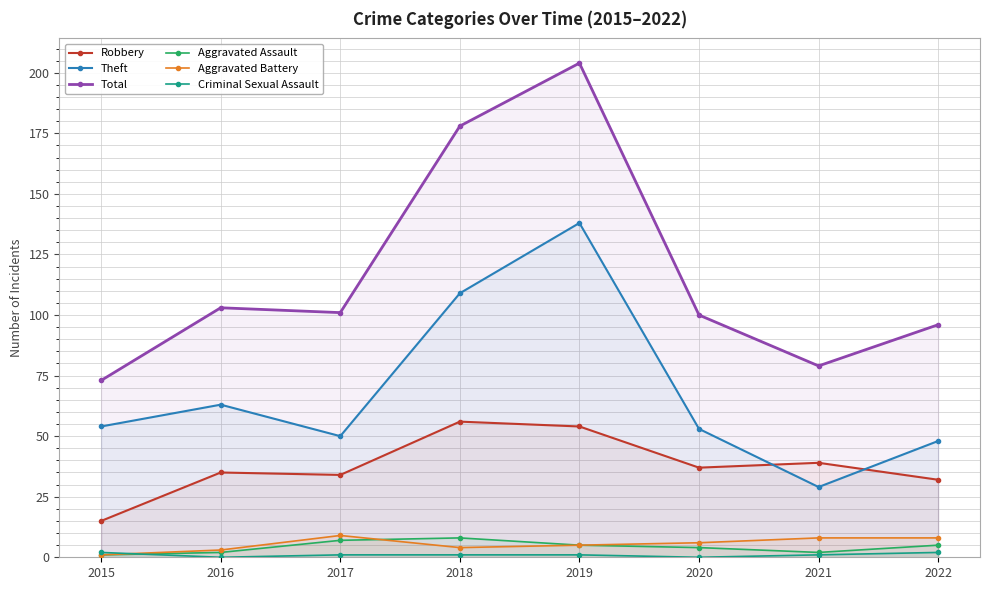

Which has a higher value, 2018 or 2017?

2018